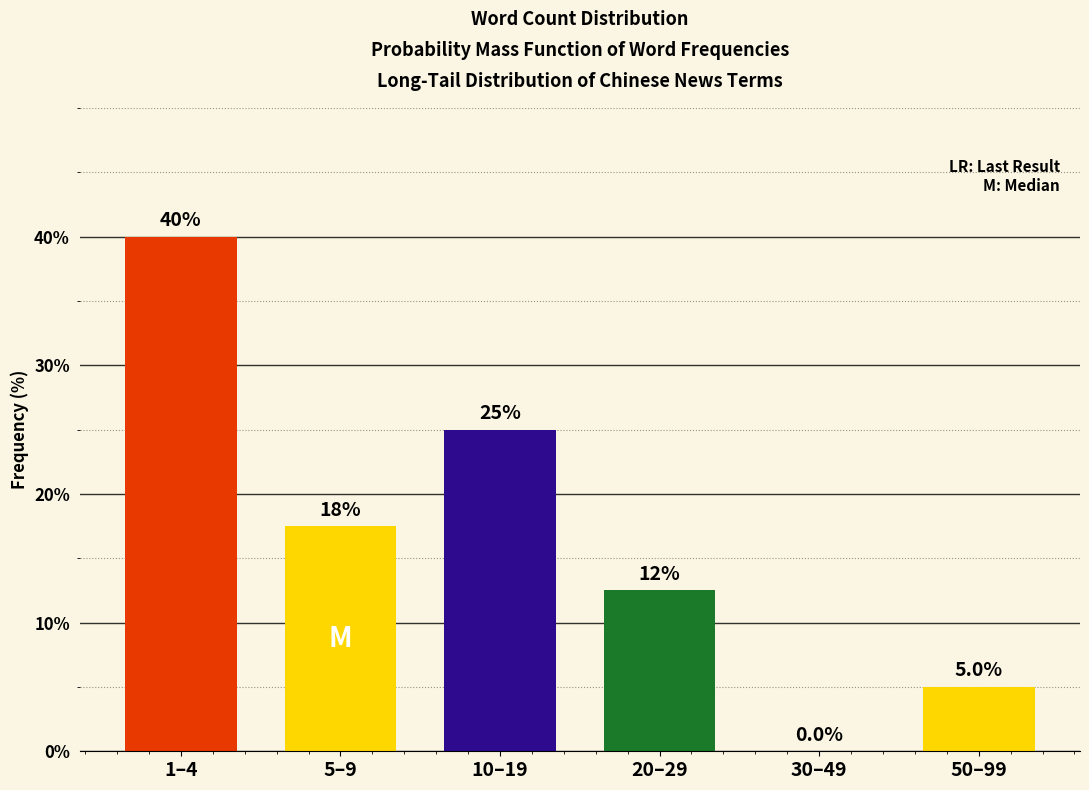

Reading right to left, extract all data points from this chart.

50–99=5.0	30–49=0.0	20–29=12.5	10–19=25.0	5–9=17.5	1–4=40.0